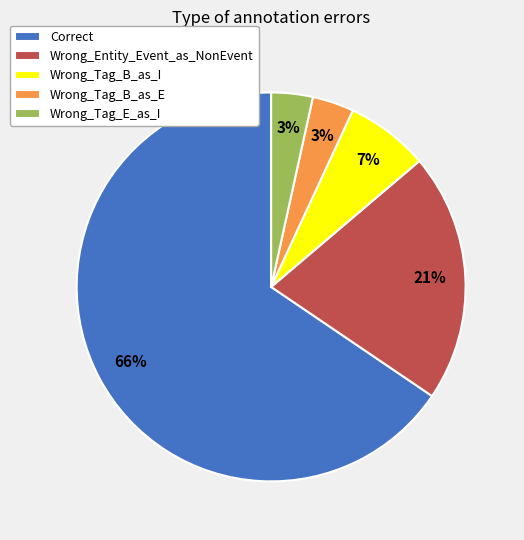

What is the largest slice in the pie chart?

Correct